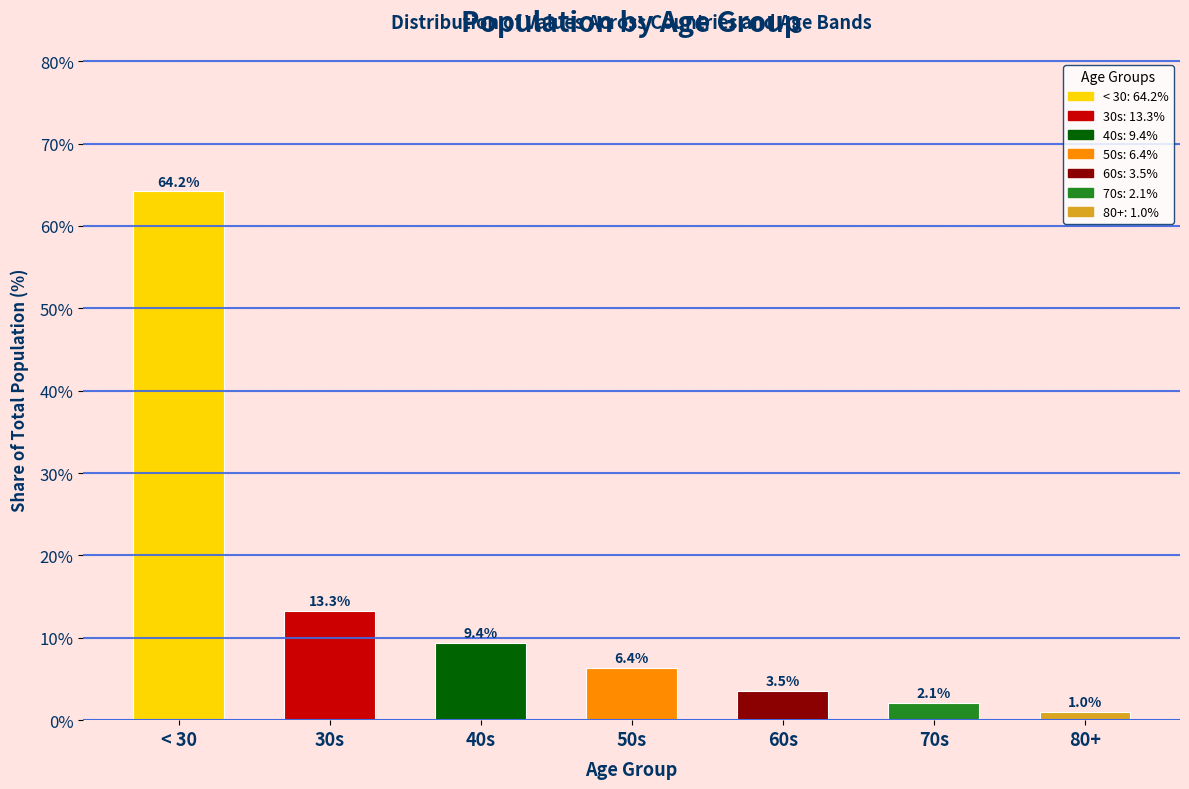

Reading left to right, what are all the values shown in this chart?

64.2	13.3	9.4	6.4	3.5	2.1	1.0